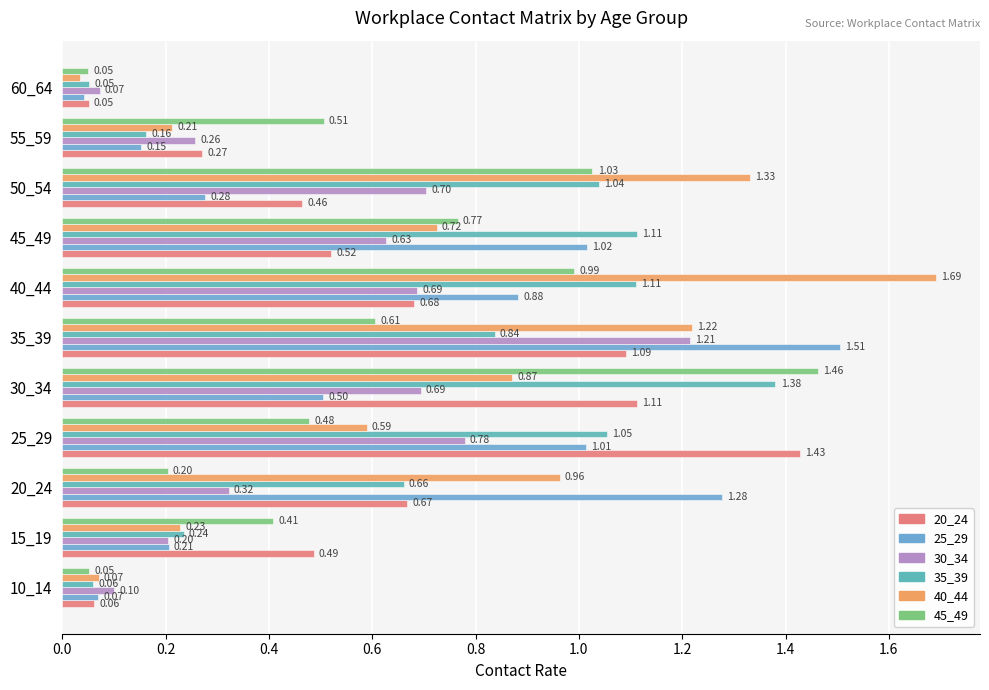

What is the difference between the maximum and minimum values in the 25_29 series?

1.5